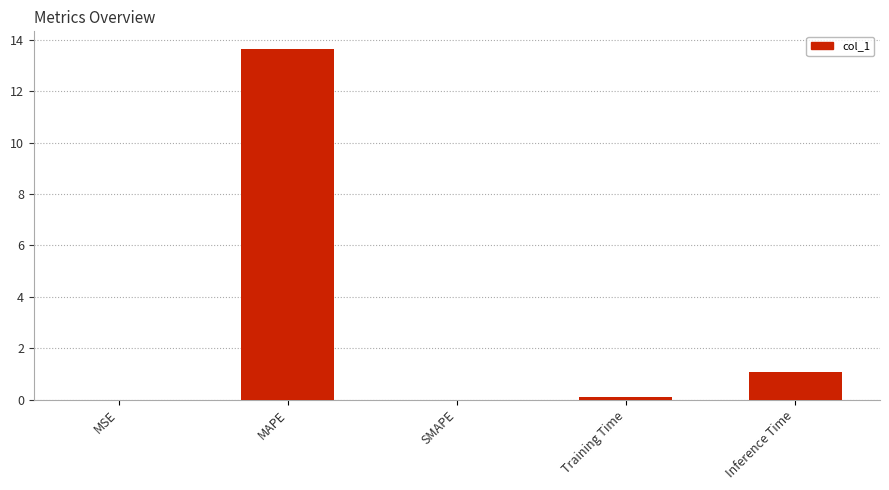

What is the sum of all values?

14.8